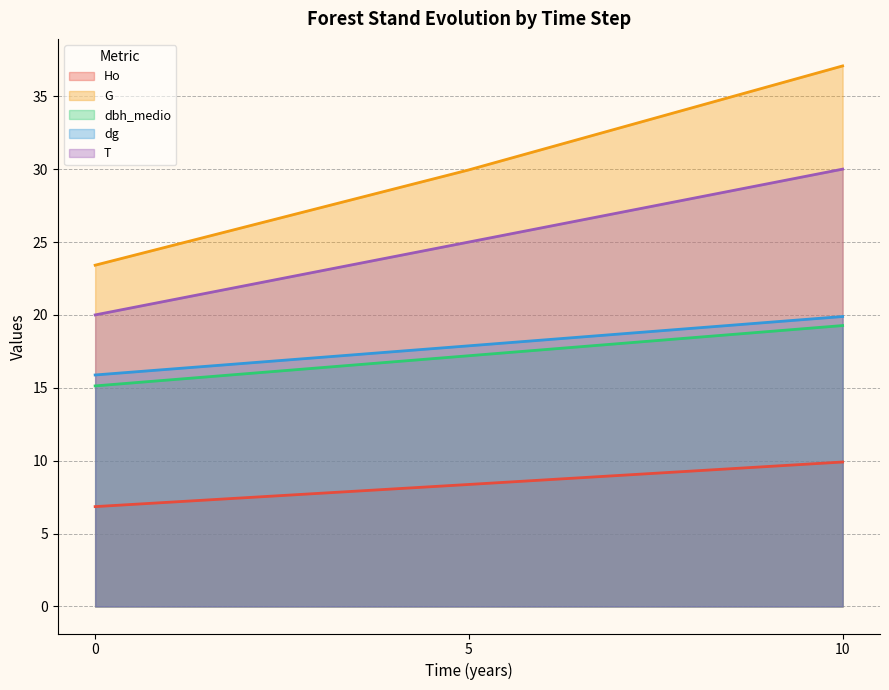

How many data points does each series have?

3